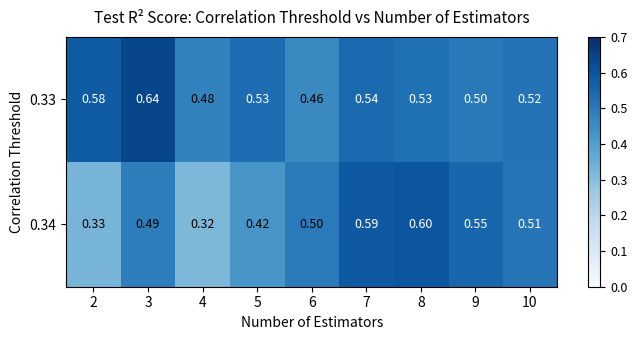

Which series has the largest total across all categories?

0.33